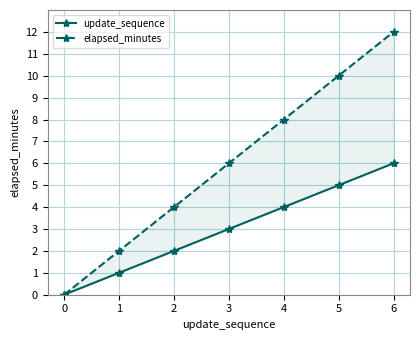

Which series has the largest total across all categories?

elapsed_minutes